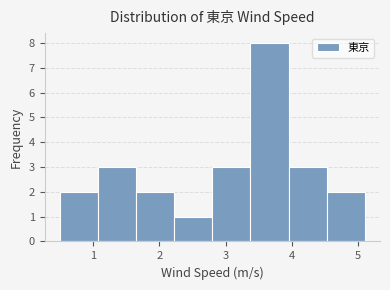

Reading left to right, list every bar in this chart as the range it spans on the x-axis followed by its height. Neither the bar edges nor the heights are printed on the chart, so give them approximately, as read against the axes.

0.5 to 1.1: 2
1.1 to 1.7: 3
1.7 to 2.2: 2
2.2 to 2.8: 1
2.8 to 3.4: 3
3.4 to 4.0: 8
4.0 to 4.5: 3
4.5 to 5.1: 2